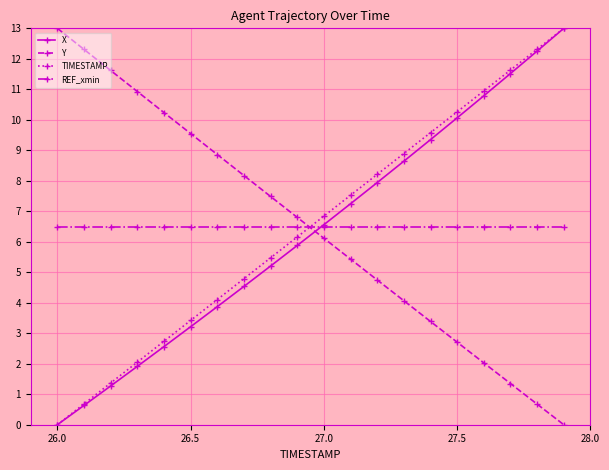

How many intersections are there between TIMESTAMP and REF_xmin?

1